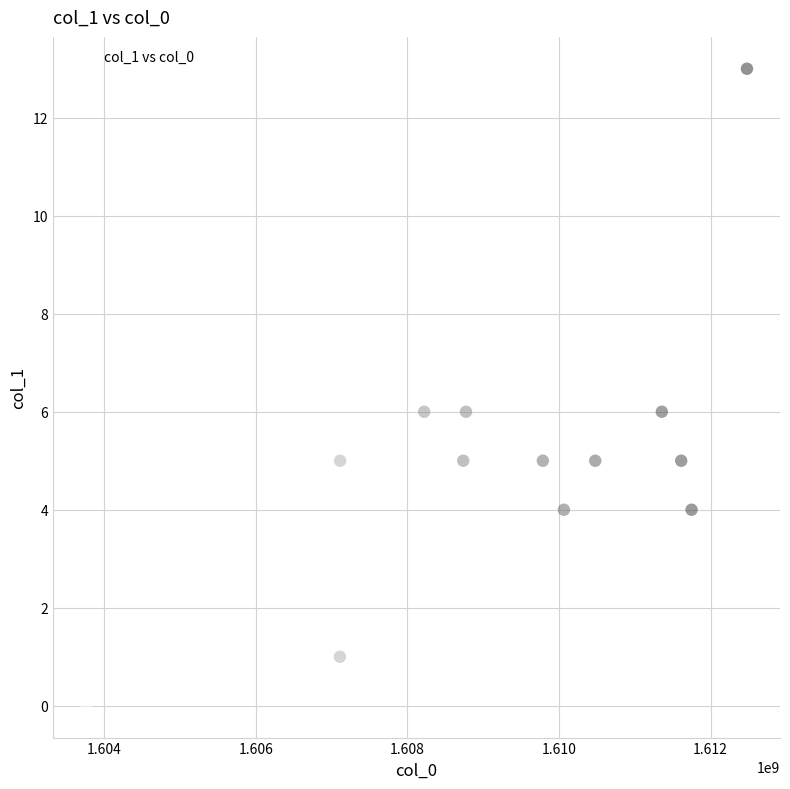

What is the range of Y values (max minus min)?

13